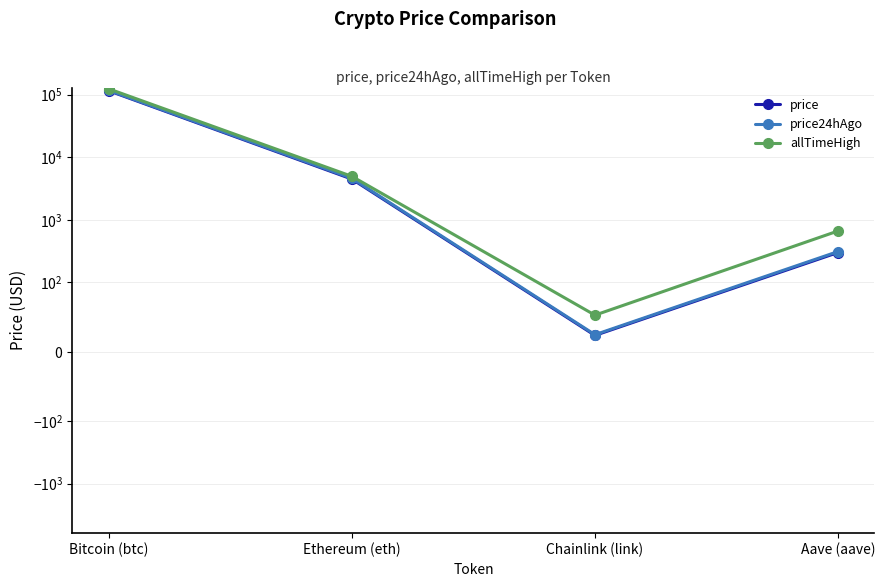

Is this an area chart (filled region under the line)?

No